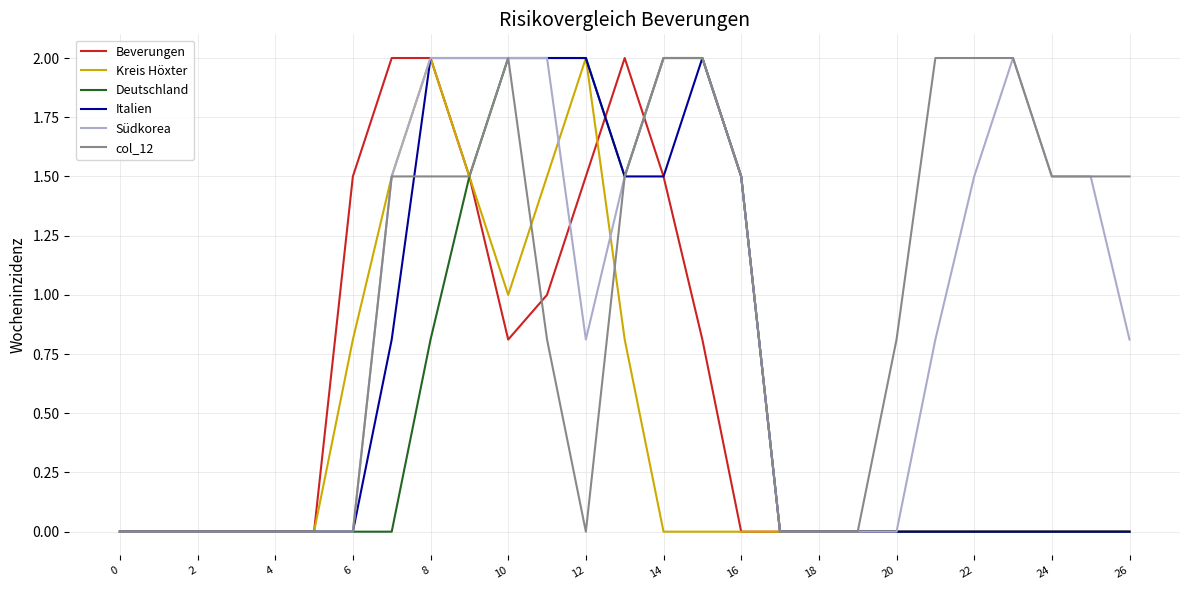

What is the maximum value shown in the chart?

2.0